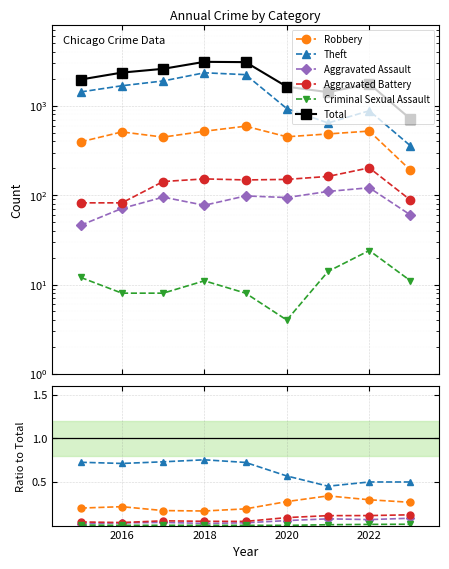

What is the average value of the Theft series?

0.6